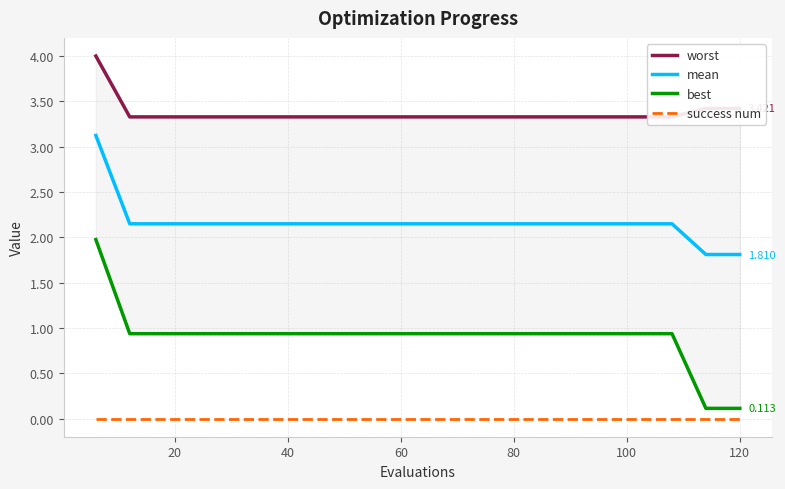

True or false: mean and success num intersect in this chart.

False